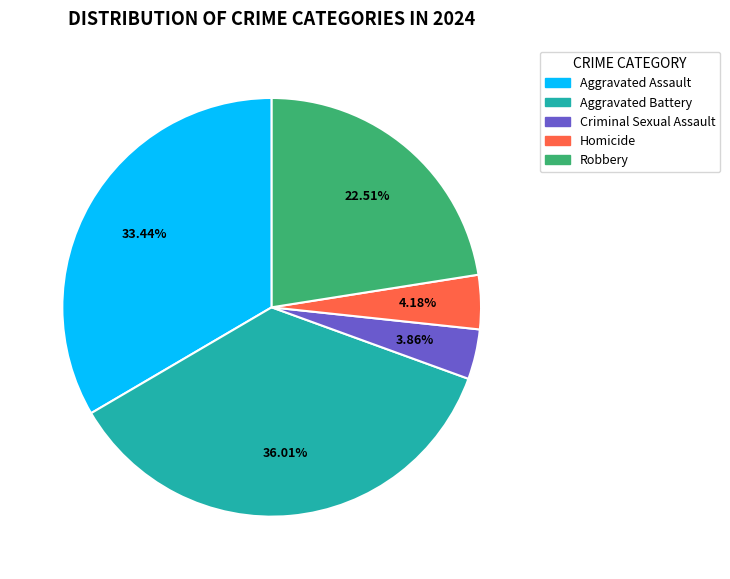

To the nearest percent, what portion does Robbery represent?

23%